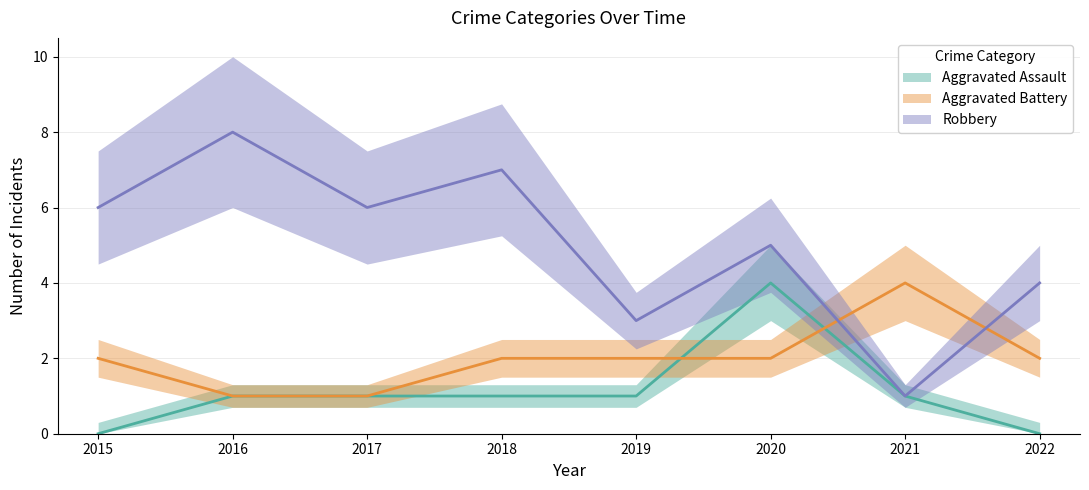

What is the spread (max minus min) of values at 2016?

7